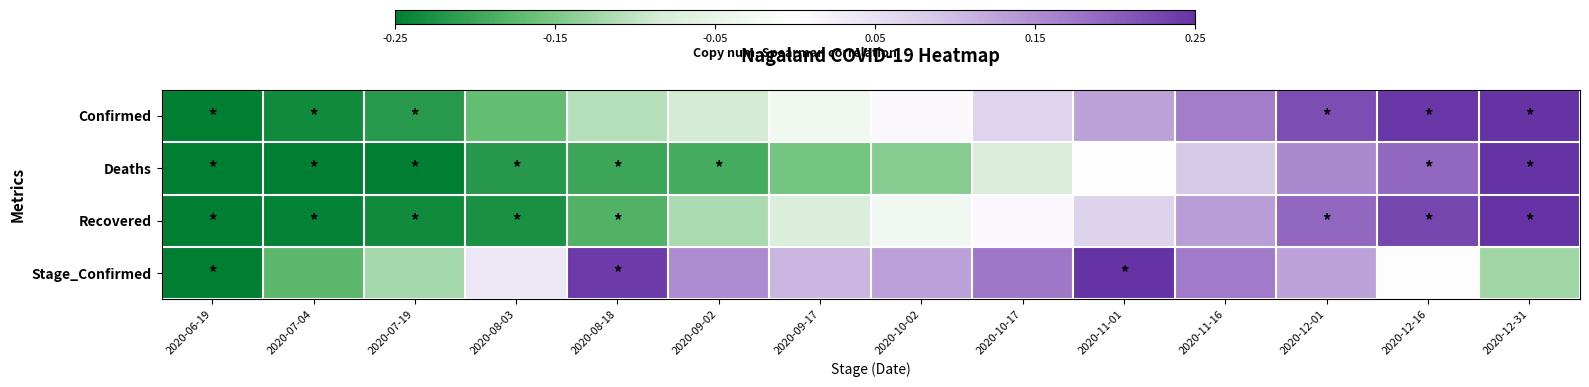

Rank the series by their maximum value, from highest to lowest.

Confirmed, Deaths, Recovered, Stage_Confirmed